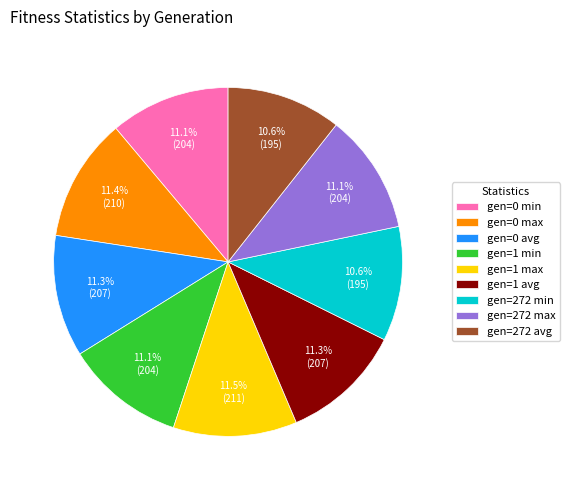

How much of the chart is everything except gen=272 max?

88.9%